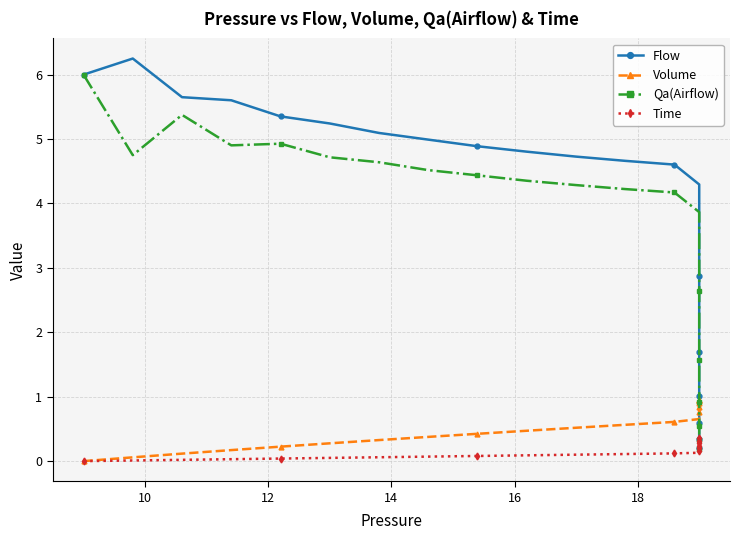

At which label does Flow reach its peak?

10